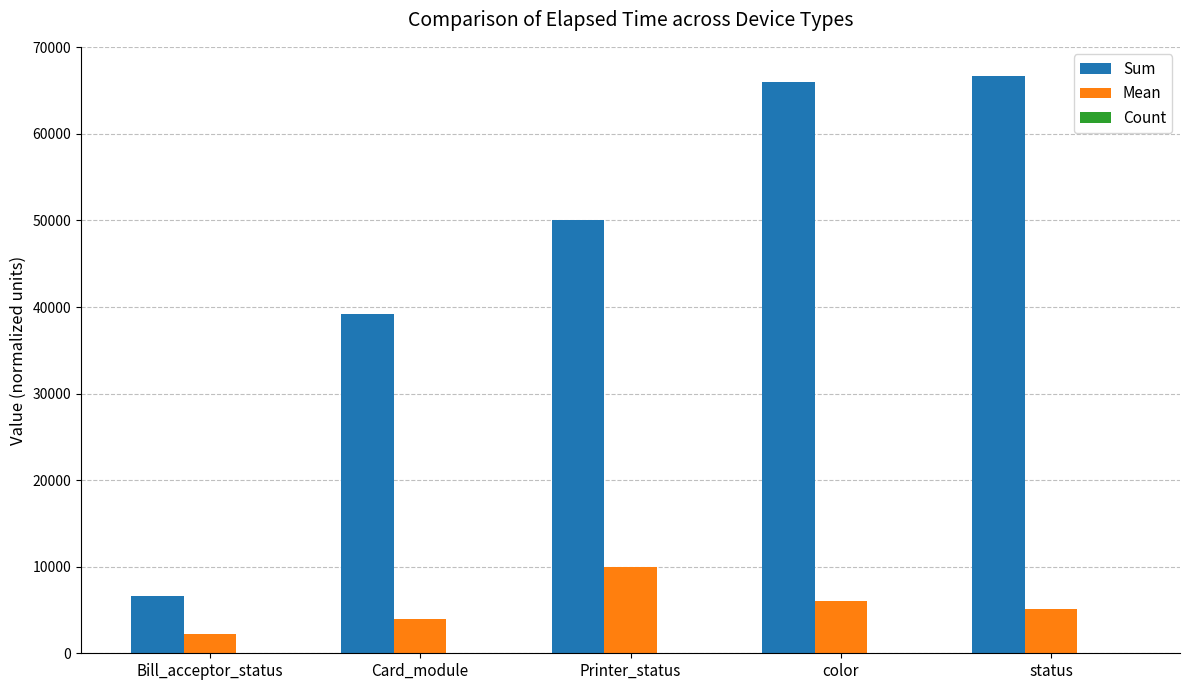

Which series has the largest total across all categories?

Sum